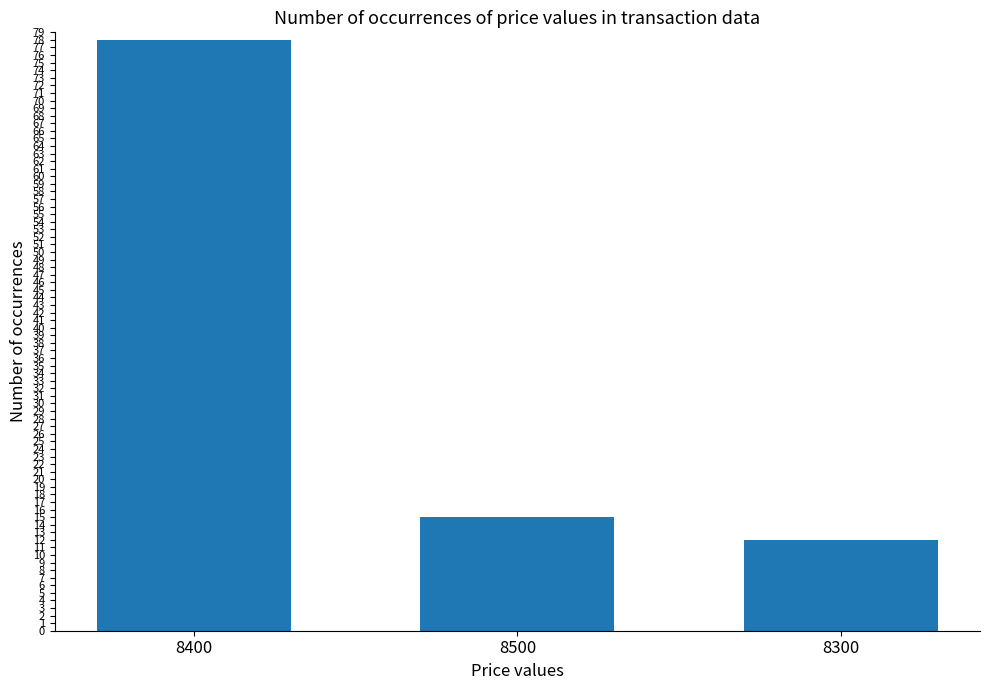

What is the label of the 1st bar from the right?

8300